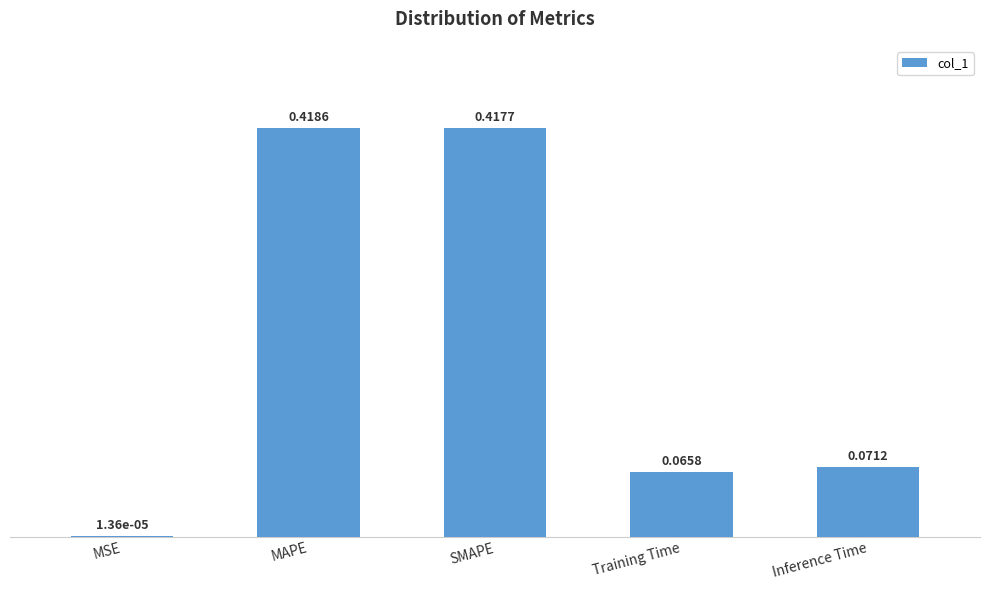

At which category does the chart reach its peak across all series?

MAPE